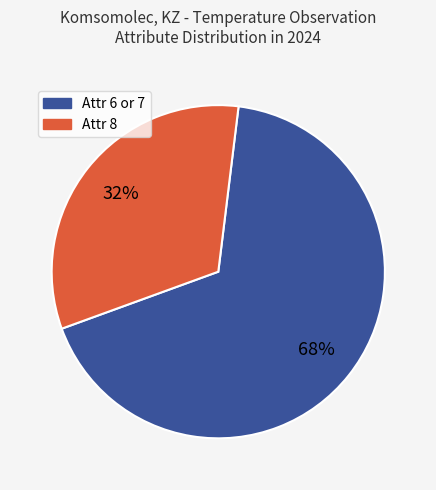

Is there any slice that represents more than half of the pie?

Yes